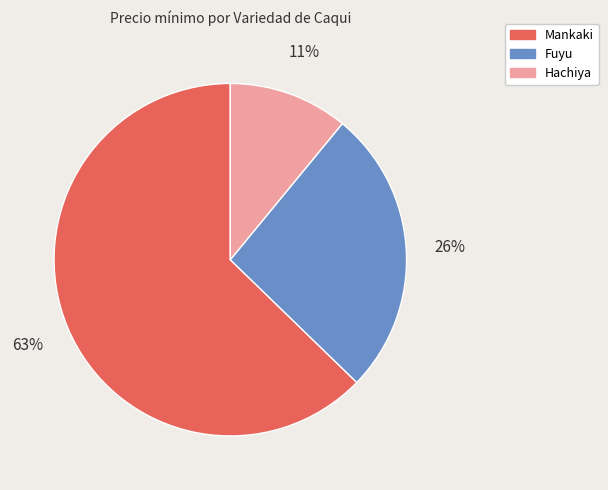

Does any single category account for the majority?

Yes